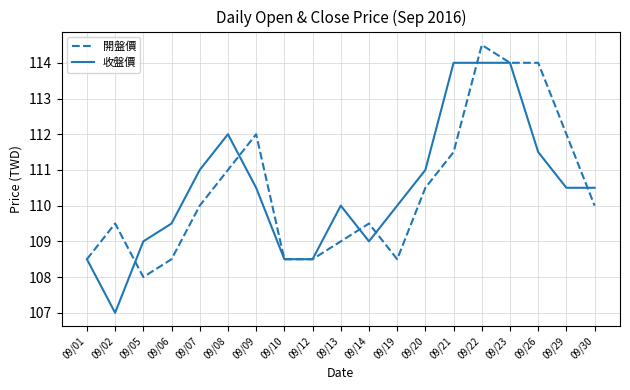

True or false: 開盤價 has a value of 149.5 at 09/12.

False